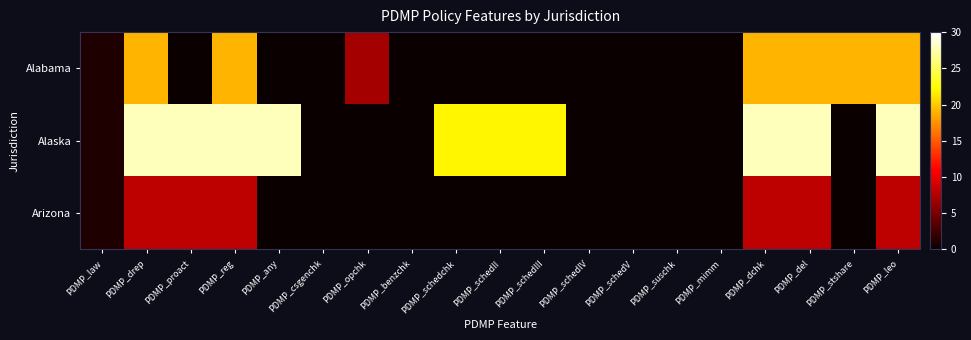

At which category is the sum across all series the highest?

PDMP_drep